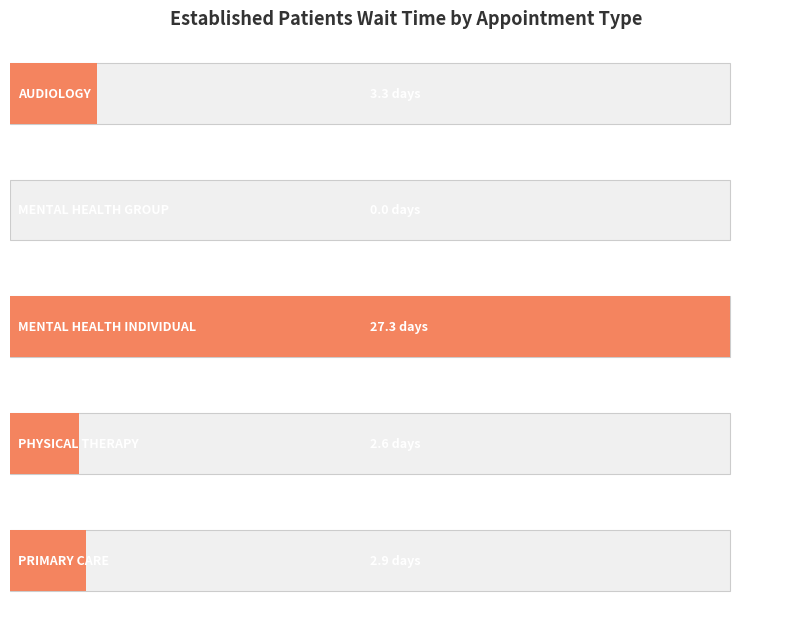

How many values are below 2?

1